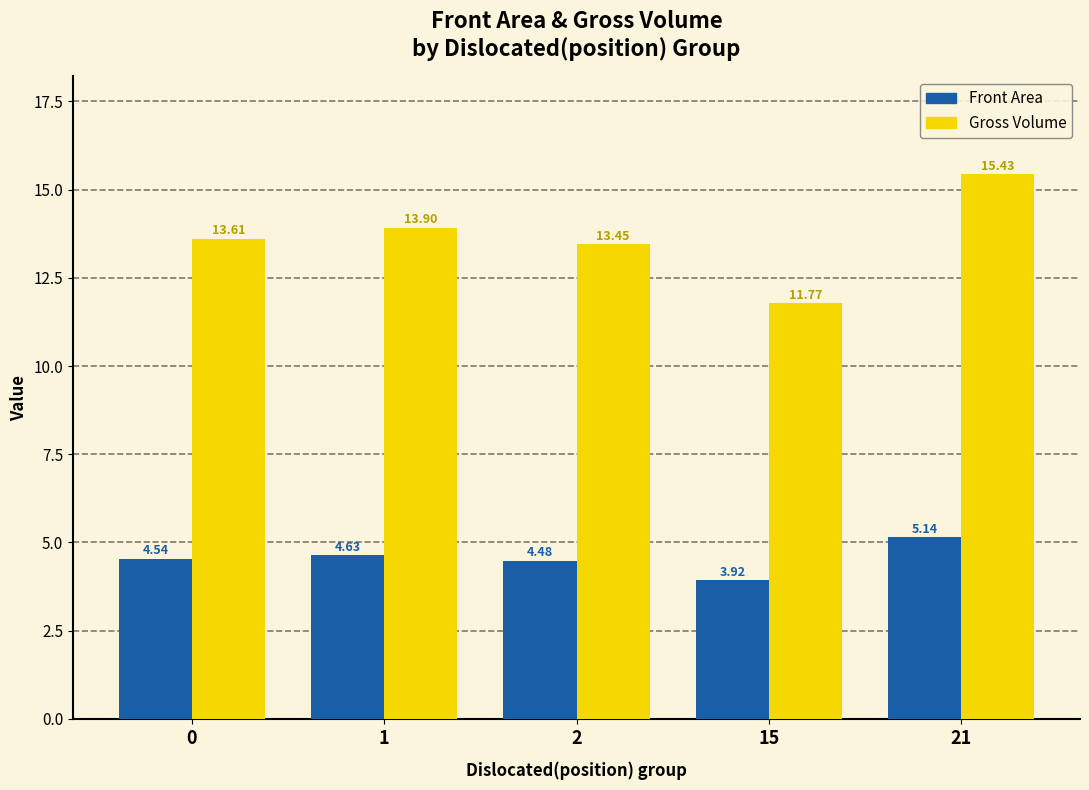

At how many categories does at least one series exceed 13?

4